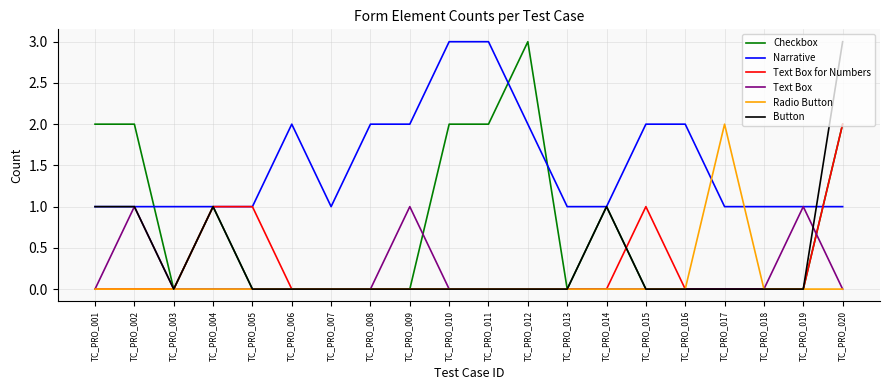

True or false: Text Box has a value of 0 at TC_PRO_008.

True